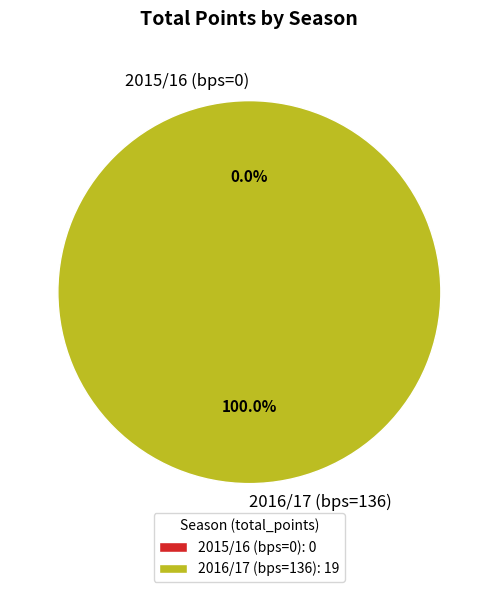

True or false: 2015/16 (bps=0) accounts for 0% of the total.

True